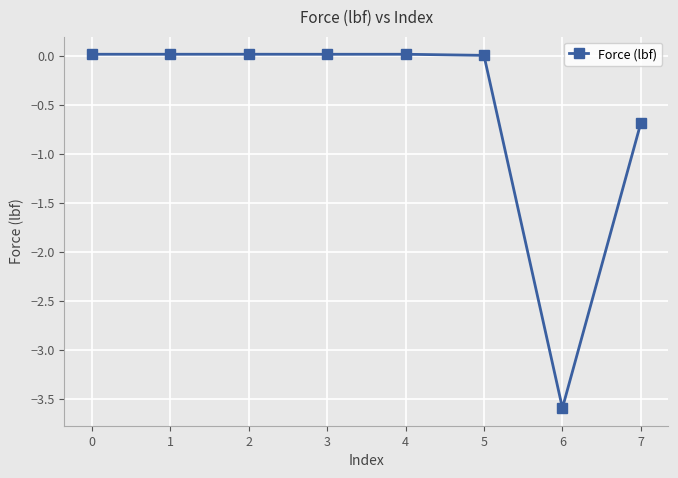

True or false: there are more than 0 points higher than both neighbors.

True